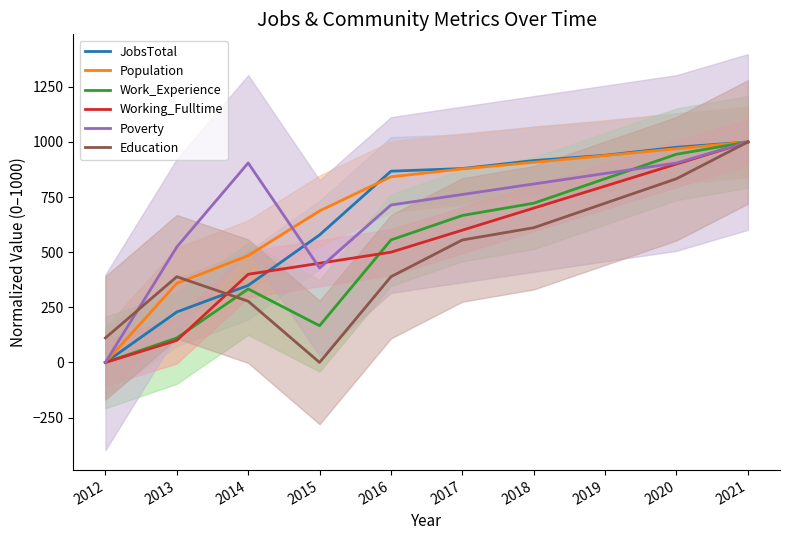

What is the total value across all series at 2013?

1711.3